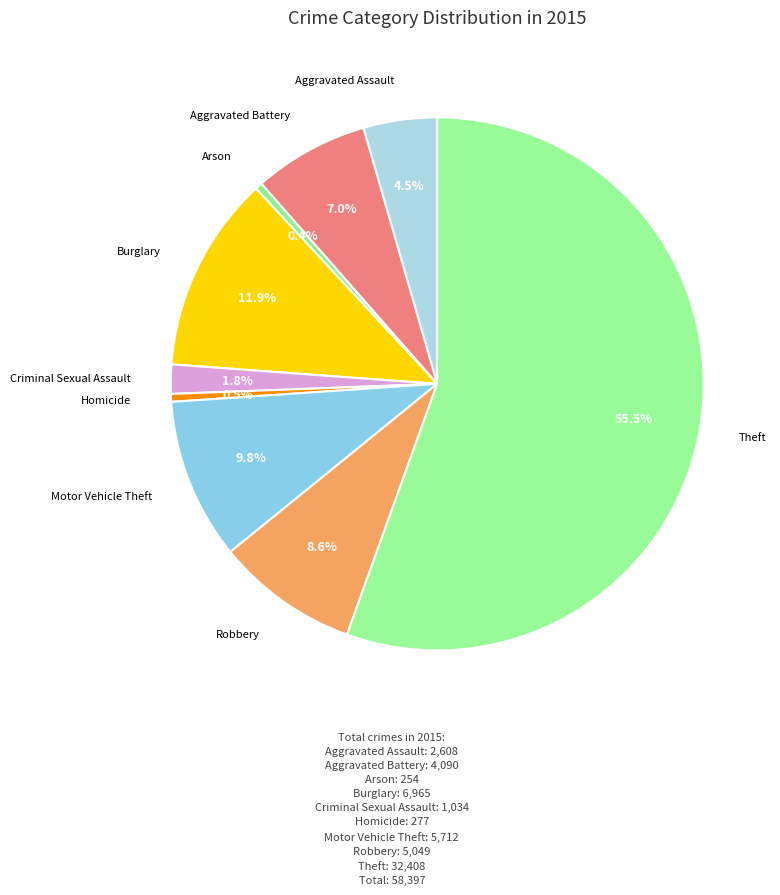

Which category has the smallest portion of the pie?

Arson